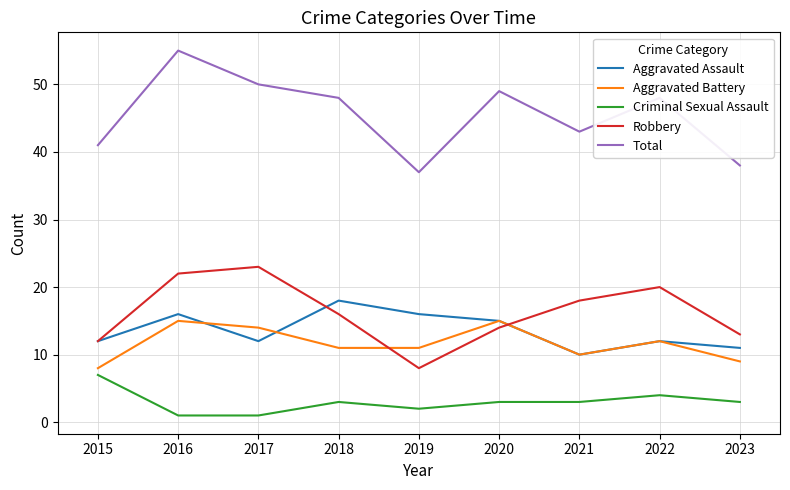

What is the smallest value displayed?

1